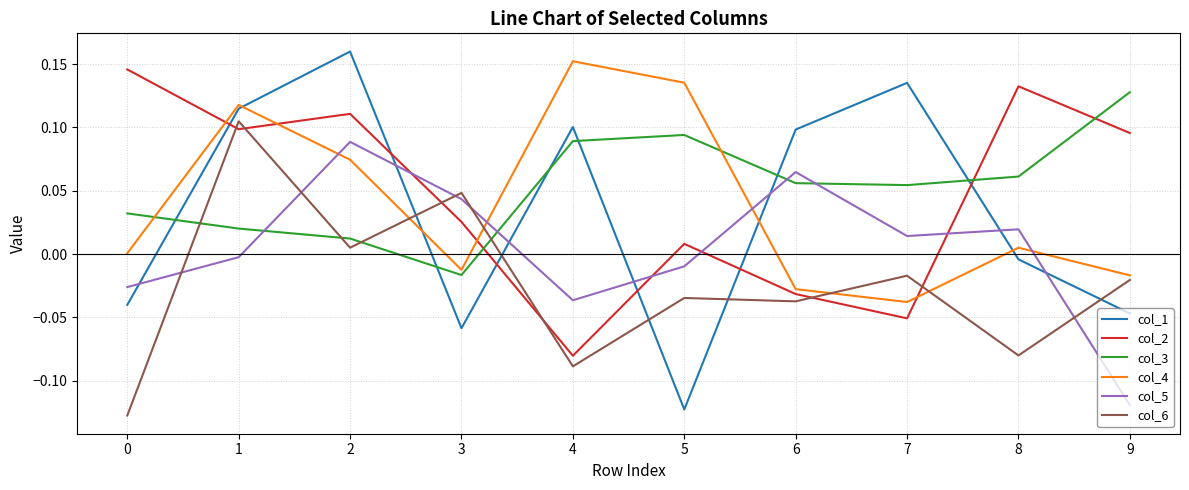

Is the value of col_1 at 7 greater than the value of col_4 at 0?

Yes